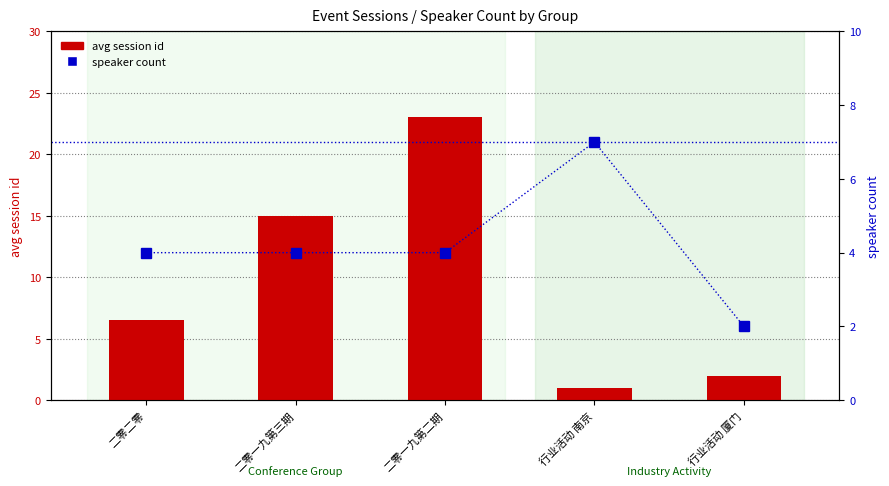

Does the chart contain stacked bars?

No